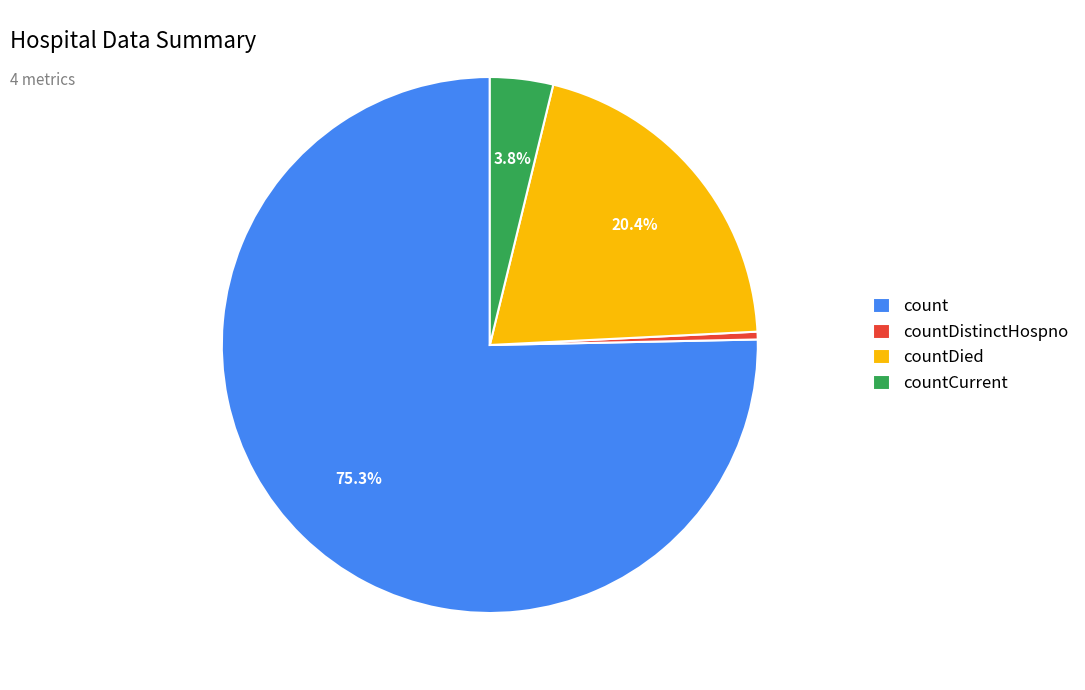

How many slices are in this pie chart?

4